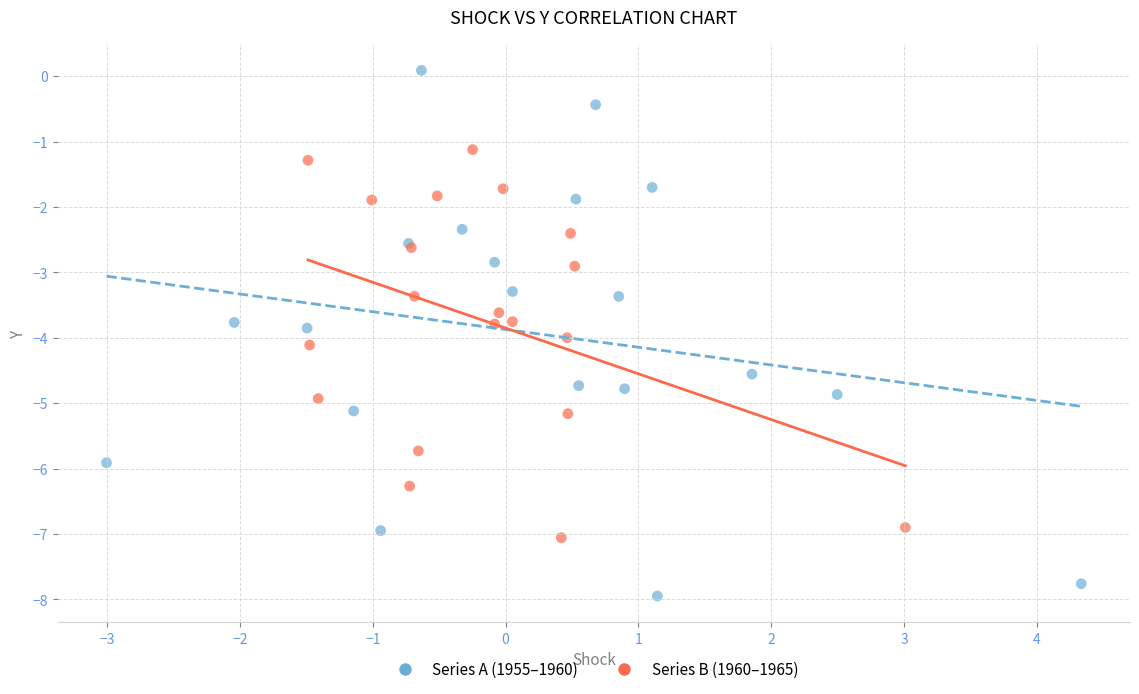

Which series contains the lowest Y value?

Series A (1955–1960)